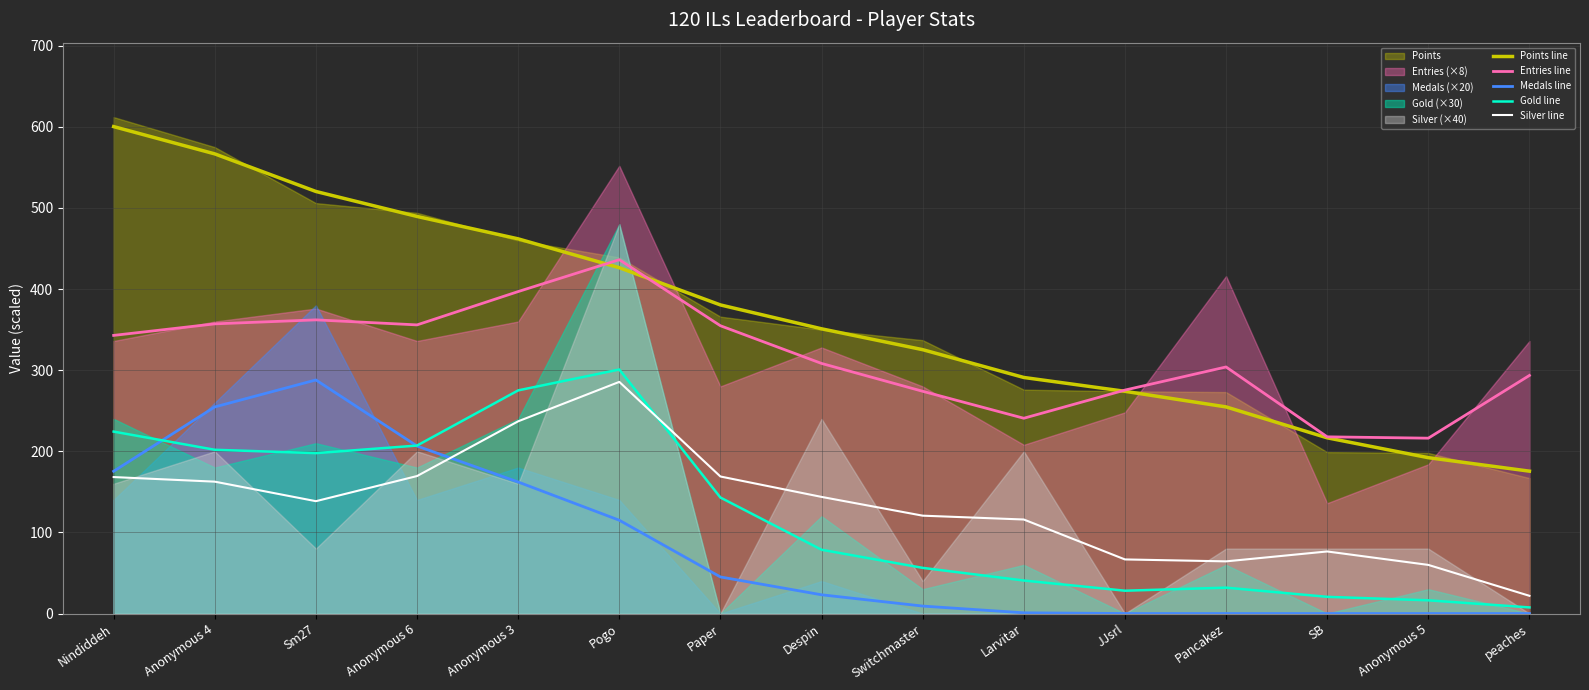

At Pogo, list the series in order from largest to smallest.

Entries line, Points line, Gold line, Silver line, Medals line